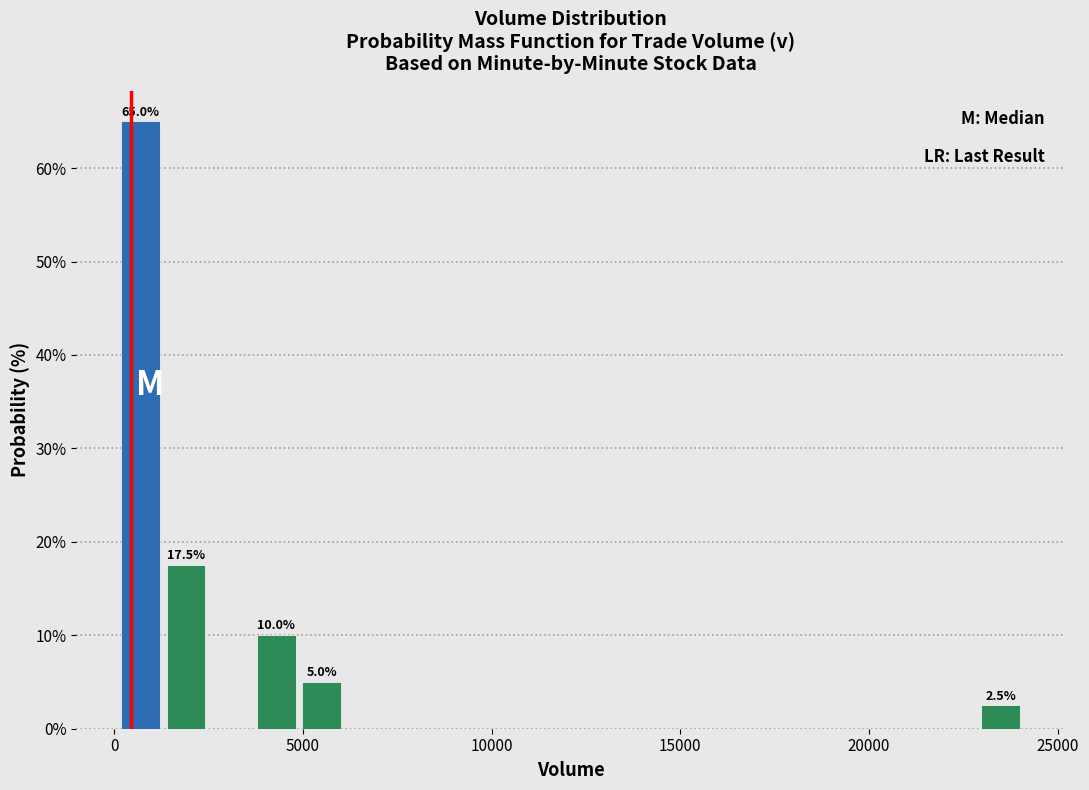

Read against the x-axis, roughly where is the centre of the tallest bar?

500